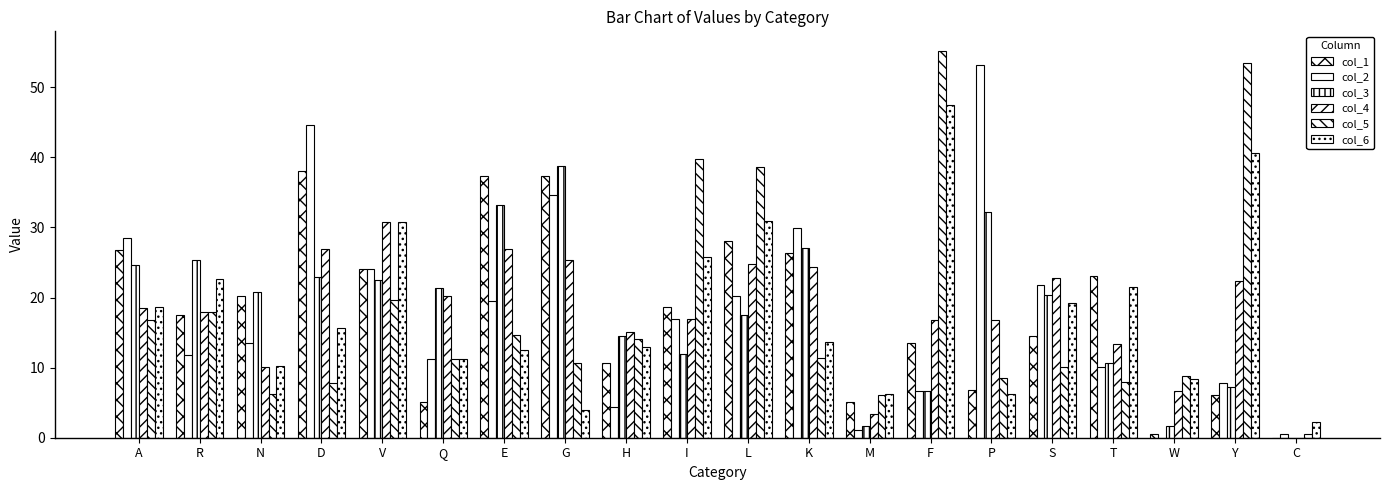

Reading left to right, extract all data points from this chart.

col_1: A=26.8	R=17.4	N=20.2	D=38.1	V=24.0	Q=5.1	E=37.4	G=37.4	H=10.6	I=18.7	L=28.1	K=26.4	M=5.1	F=13.4	P=6.8	S=14.5	T=23.0	W=0.6	Y=6.1	C=0.0
col_2: A=28.4	R=11.7	N=13.5	D=44.6	V=24.1	Q=11.2	E=19.5	G=34.6	H=4.4	I=17.0	L=20.2	K=29.9	M=1.1	F=6.7	P=53.2	S=21.8	T=10.1	W=0.0	Y=7.8	C=0.6
col_3: A=24.7	R=25.4	N=20.8	D=22.9	V=22.6	Q=21.3	E=33.1	G=38.7	H=14.6	I=11.9	L=17.5	K=27.0	M=1.7	F=6.7	P=32.2	S=20.4	T=10.7	W=1.7	Y=7.3	C=0.0
col_4: A=18.5	R=17.9	N=10.1	D=27.0	V=30.7	Q=20.2	E=26.9	G=25.3	H=15.1	I=17.0	L=24.8	K=24.4	M=3.3	F=16.8	P=16.8	S=22.9	T=13.4	W=6.7	Y=22.3	C=0.0
col_5: A=16.8	R=18.0	N=6.2	D=7.8	V=19.6	Q=11.2	E=14.7	G=10.6	H=14.1	I=39.8	L=38.6	K=11.3	M=6.1	F=55.2	P=8.5	S=10.1	T=7.9	W=8.9	Y=53.5	C=0.6
col_6: A=18.7	R=22.6	N=10.2	D=15.6	V=30.8	Q=11.2	E=12.5	G=4.0	H=12.9	I=25.7	L=31.0	K=13.7	M=6.2	F=47.5	P=6.2	S=19.2	T=21.6	W=8.3	Y=40.6	C=2.2